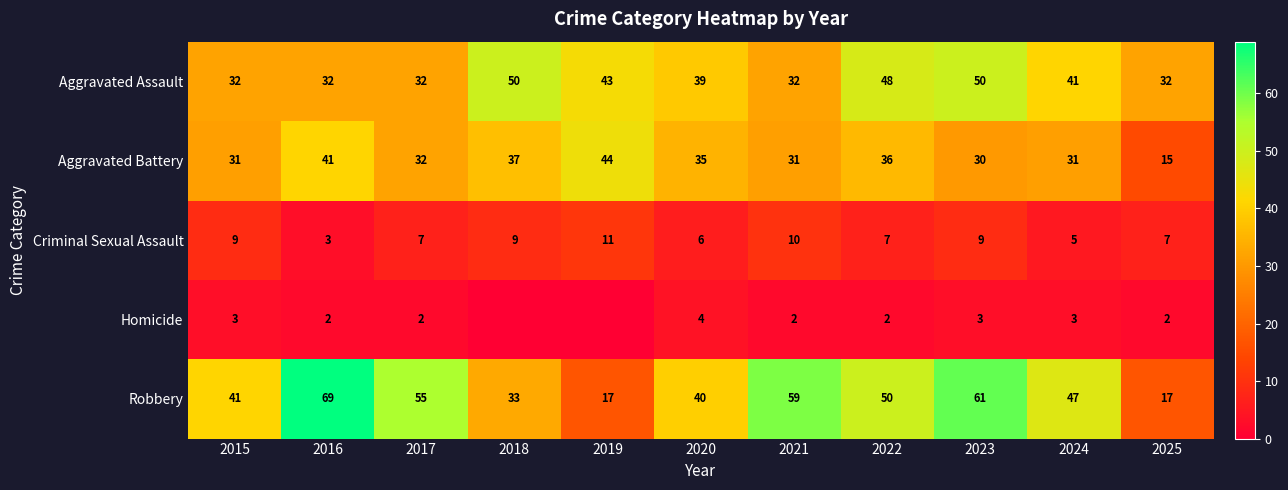

Count the Criminal Sexual Assault values in the range 6 to 9.

7